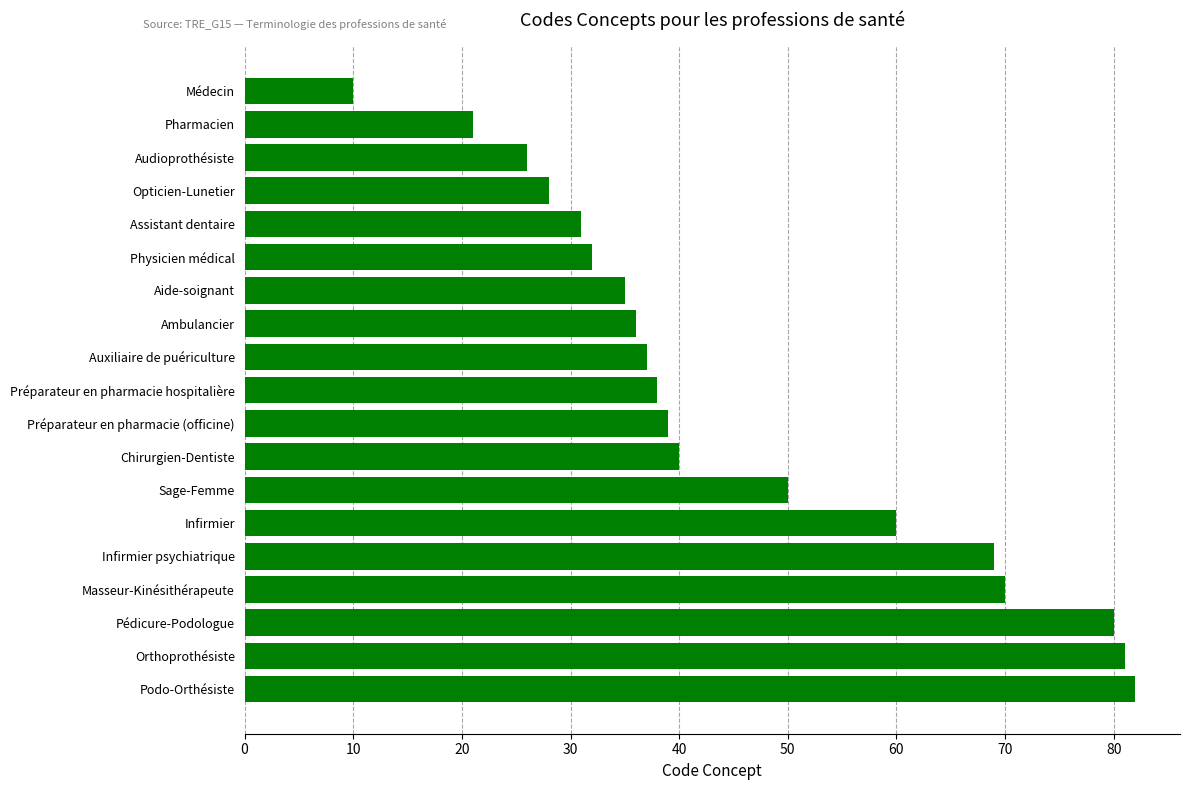

Where is the data nearest to the value 46?

Sage-Femme